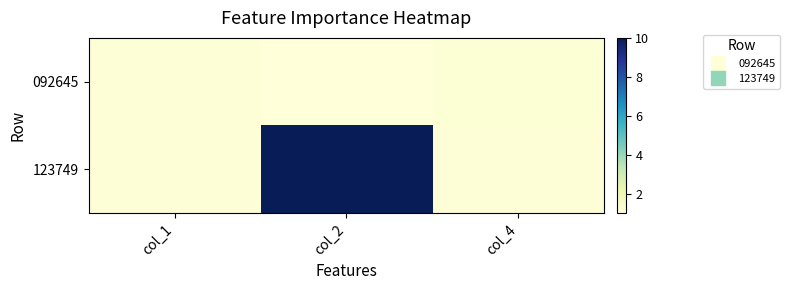

What is the greatest value displayed?

10.0